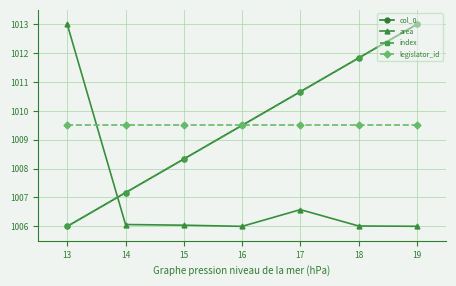

Does the chart have visible grid lines?

Yes